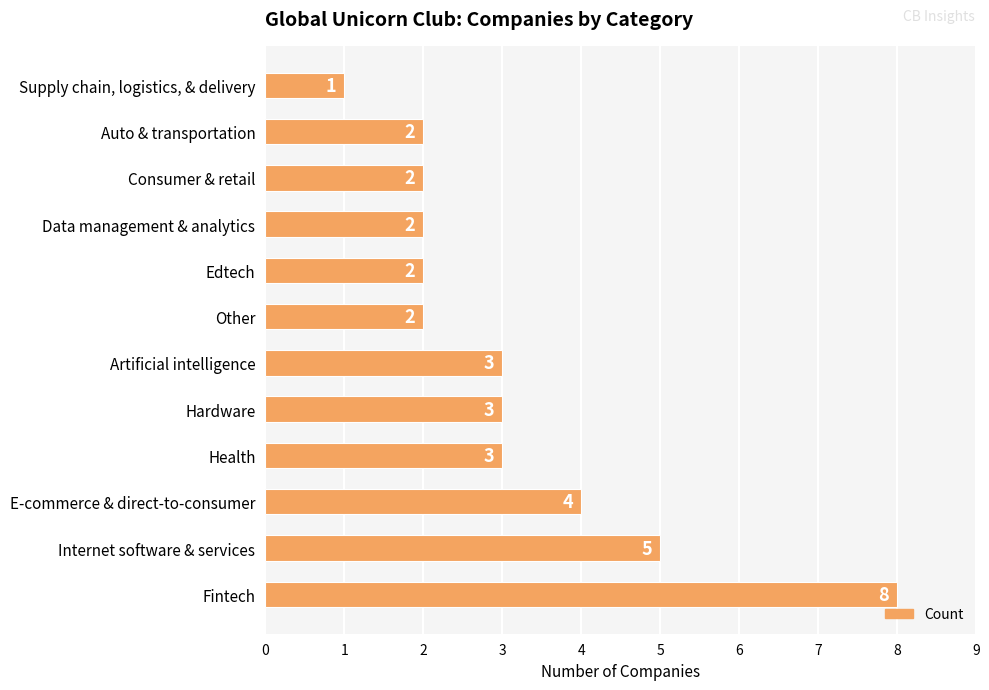

What is the smallest value displayed?

1